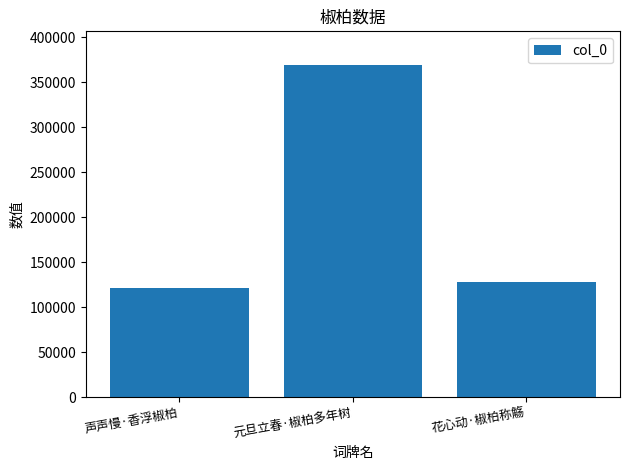

Rank the categories by value from lowest to highest.

声声慢·香浮椒柏, 花心动·椒柏称觞, 元旦立春·椒柏多年树